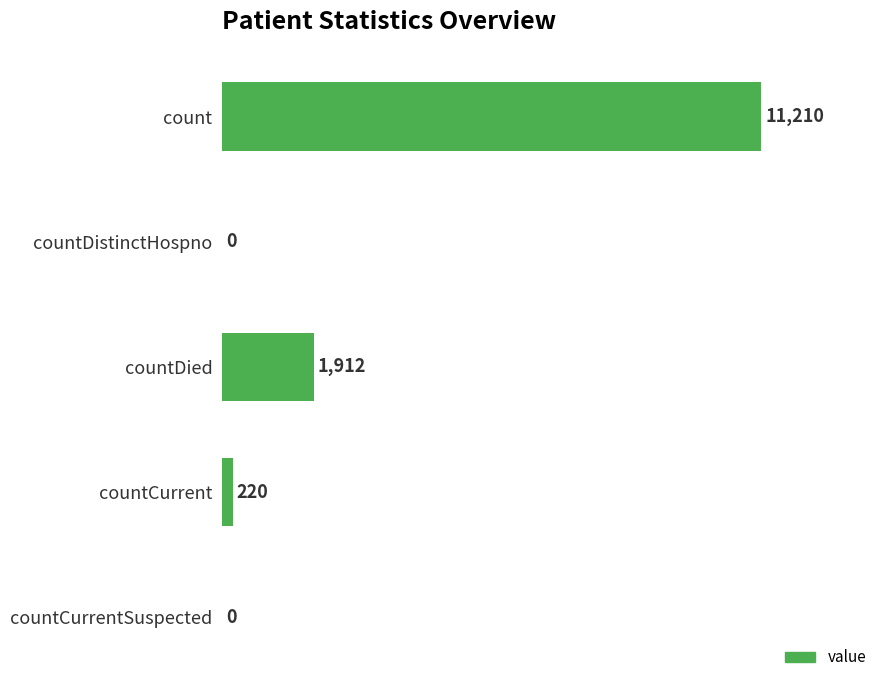

How many series are shown in this chart?

1